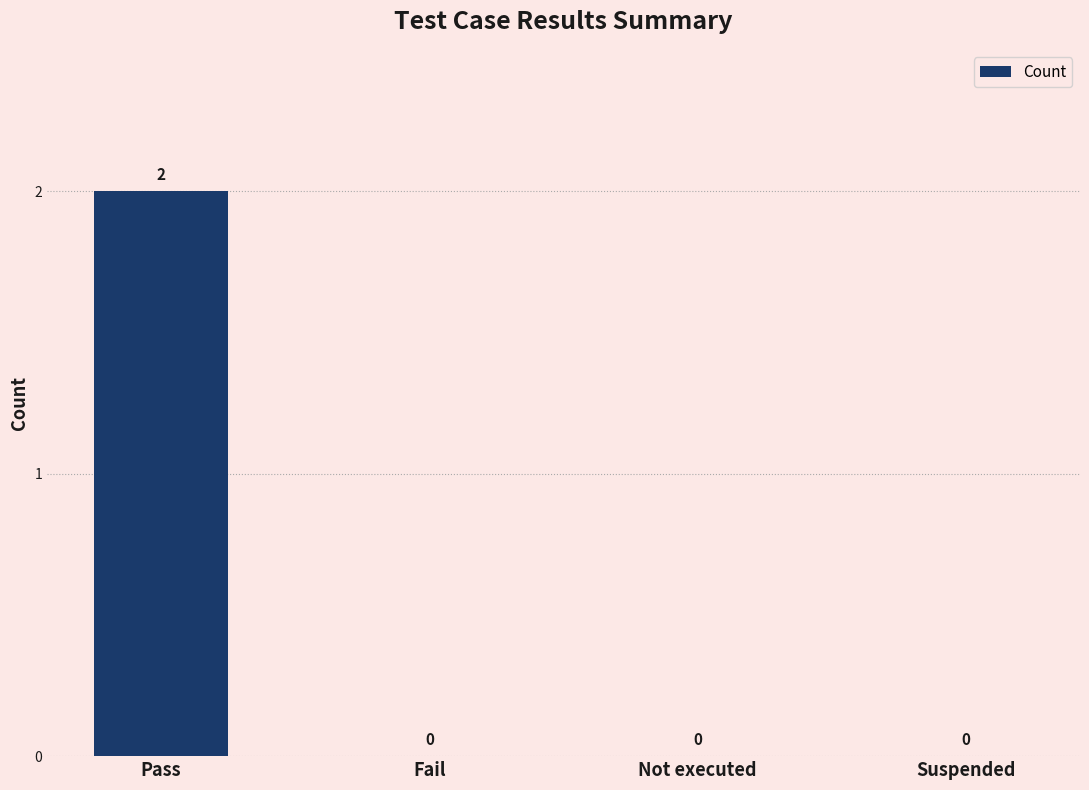

Which category has the highest value across all series?

Pass